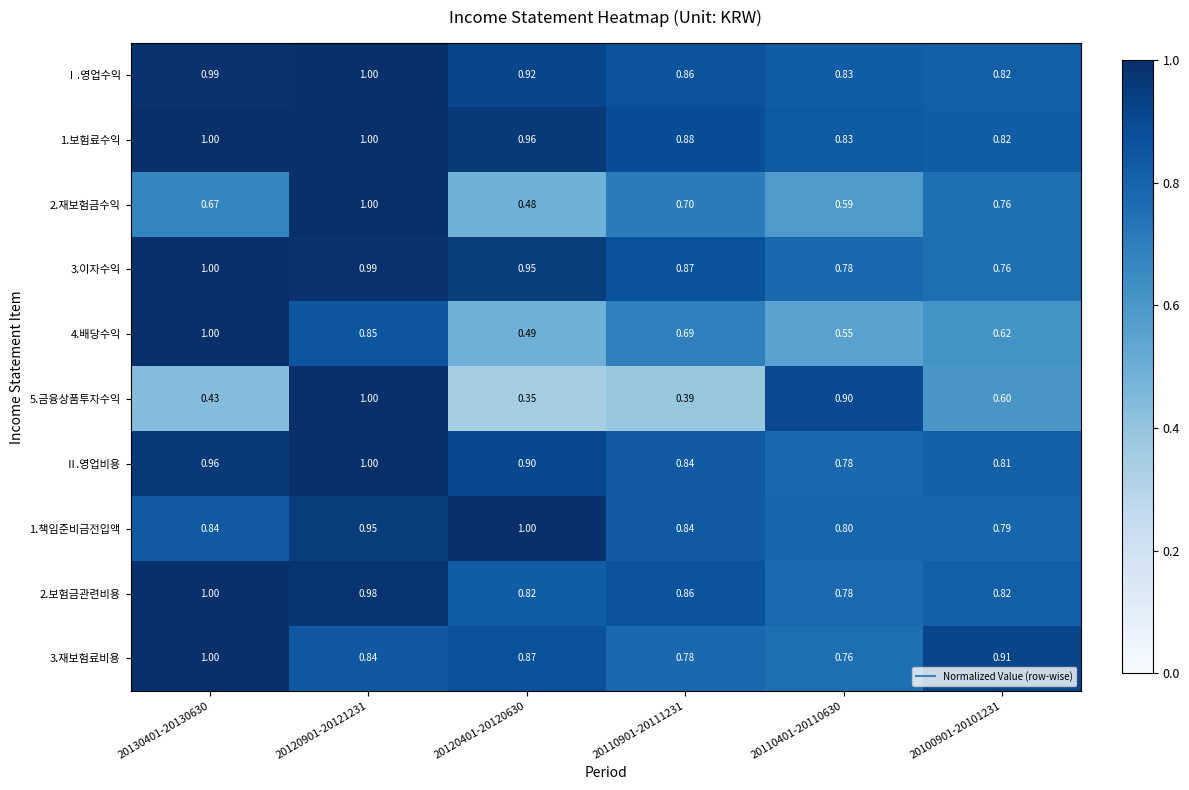

Is the value of Ⅱ.영업비용 at 20100901-20101231 greater than the value of 4.배당수익 at 20120901-20121231?

No